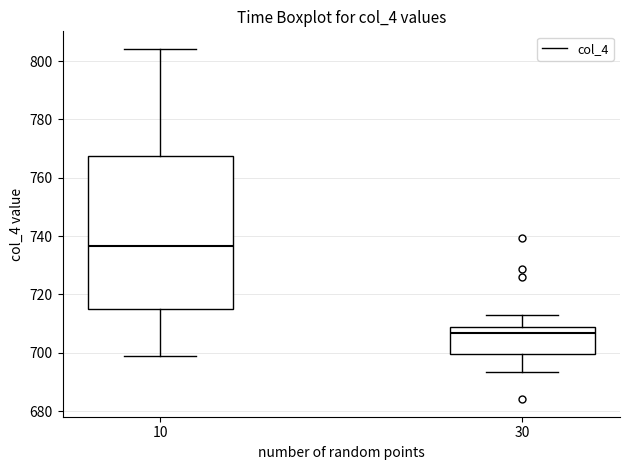

Comparing the boxes themselves (not the whiskers), which one is the tallest?

10